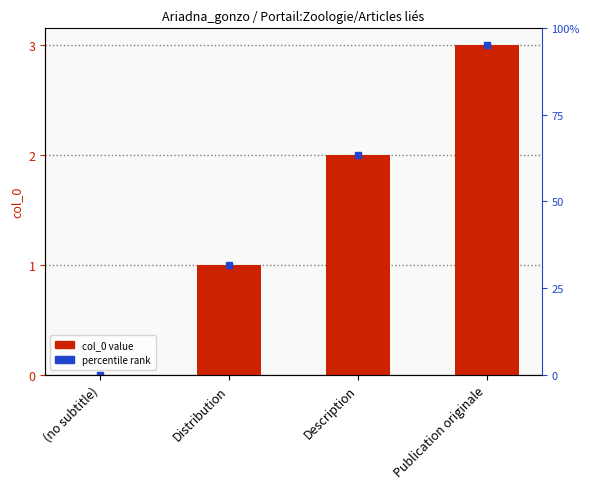

Between (no subtitle) and Description, which is larger?

Description